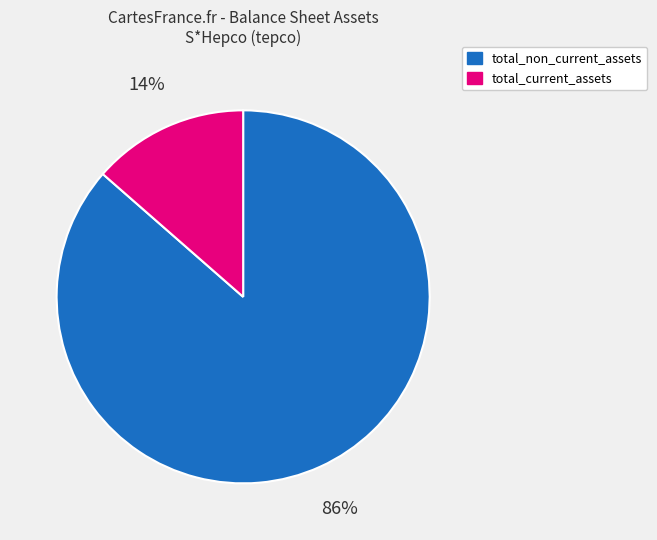

To the nearest percent, what is the average slice percentage?

50%